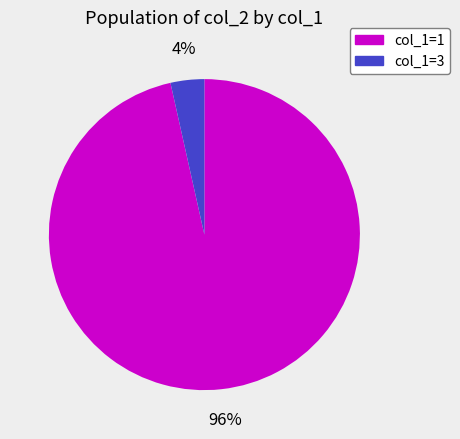

How many segments does this pie chart have?

2